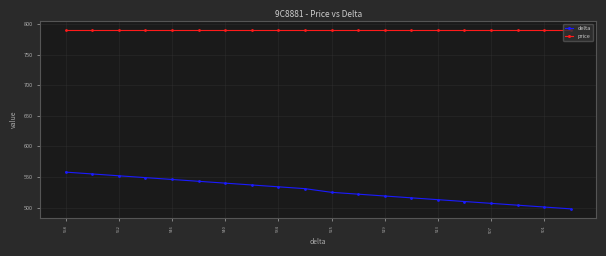

Which series has the widest spread of values?

delta